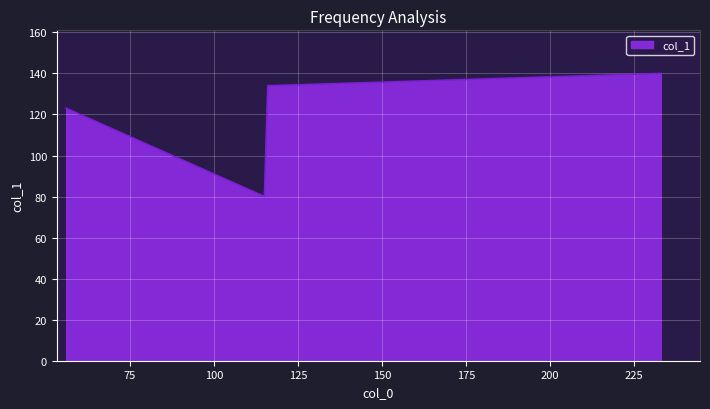

Count the number of categories in the chart.

4